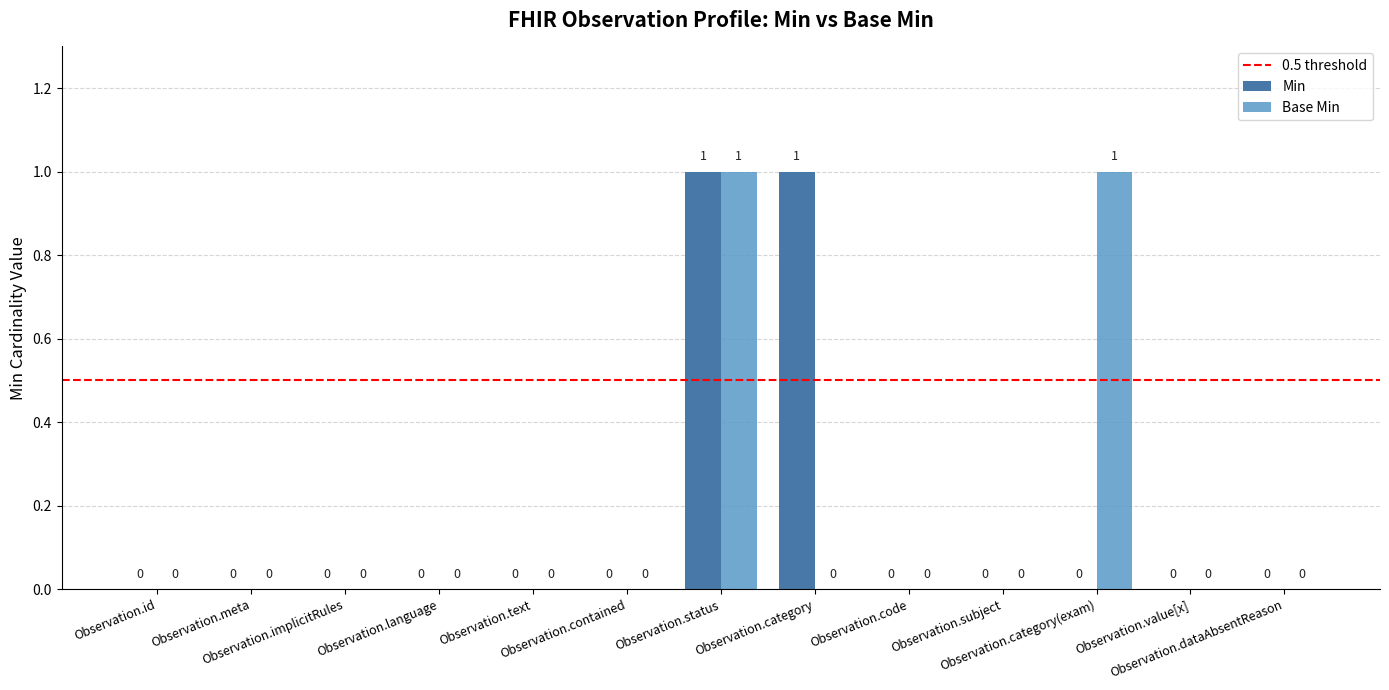

Does the chart contain stacked bars?

No